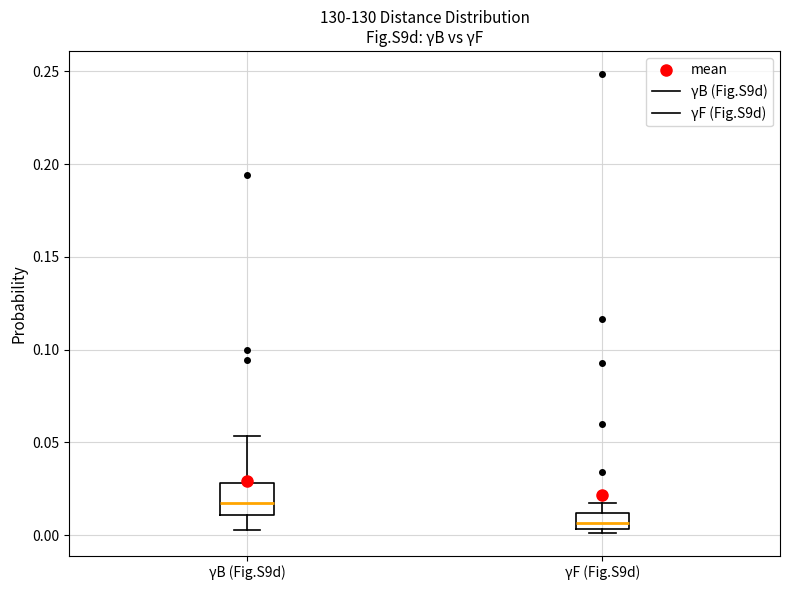

Which box is the tallest, from its lower edge to its upper edge?

γB (Fig.S9d)